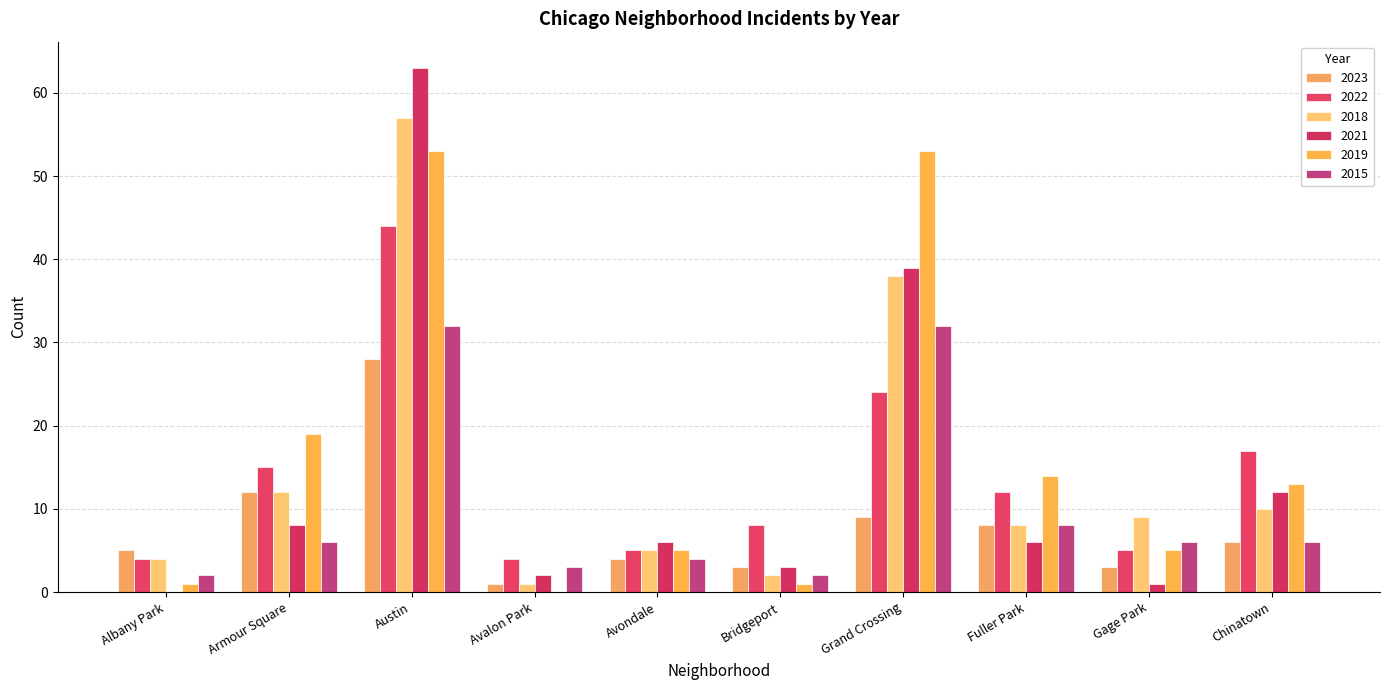

Count the number of categories in the chart.

10